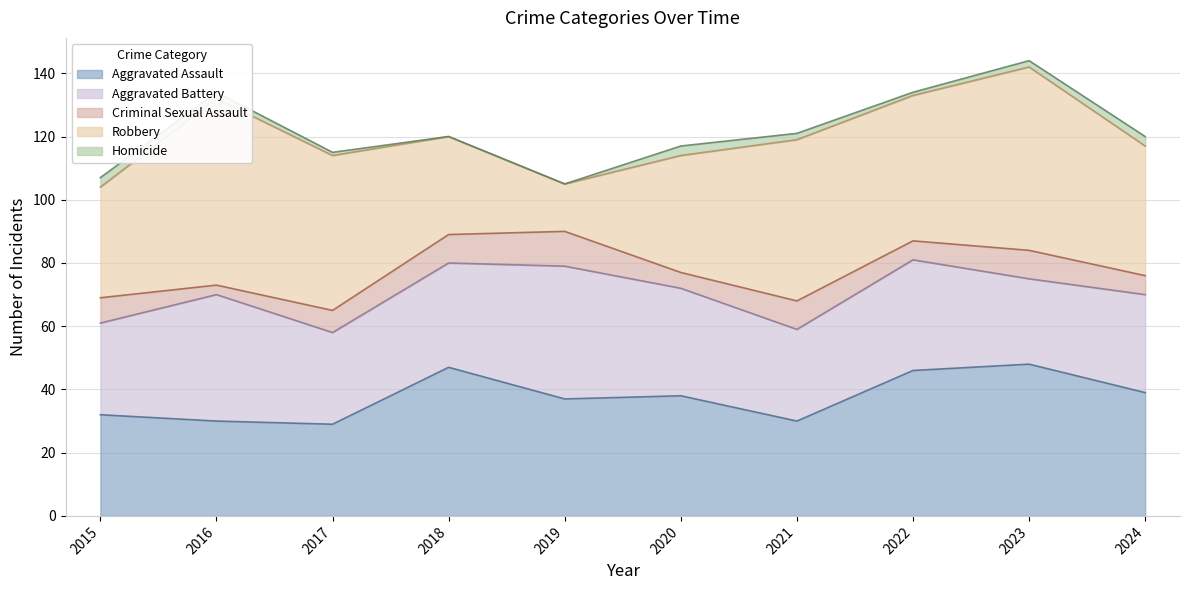

True or false: Homicide has a value of 1 at 2017.

True